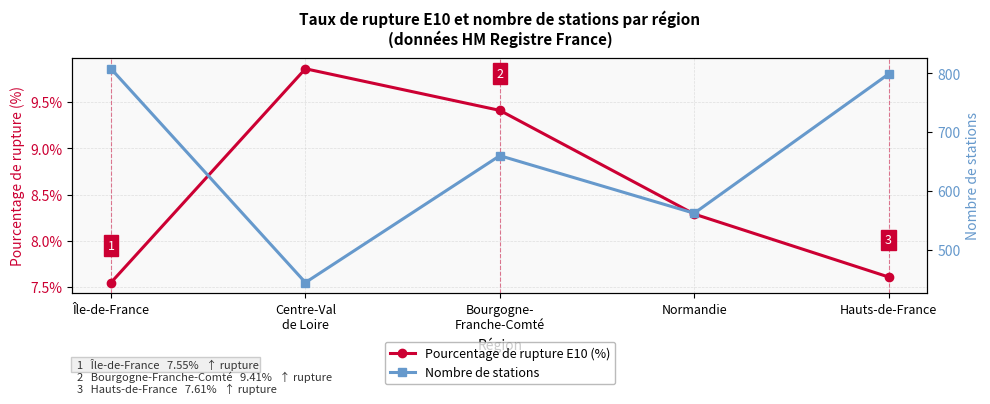

True or false: Pourcentage de rupture E10 (%) has more than 2 interior local peaks.

False